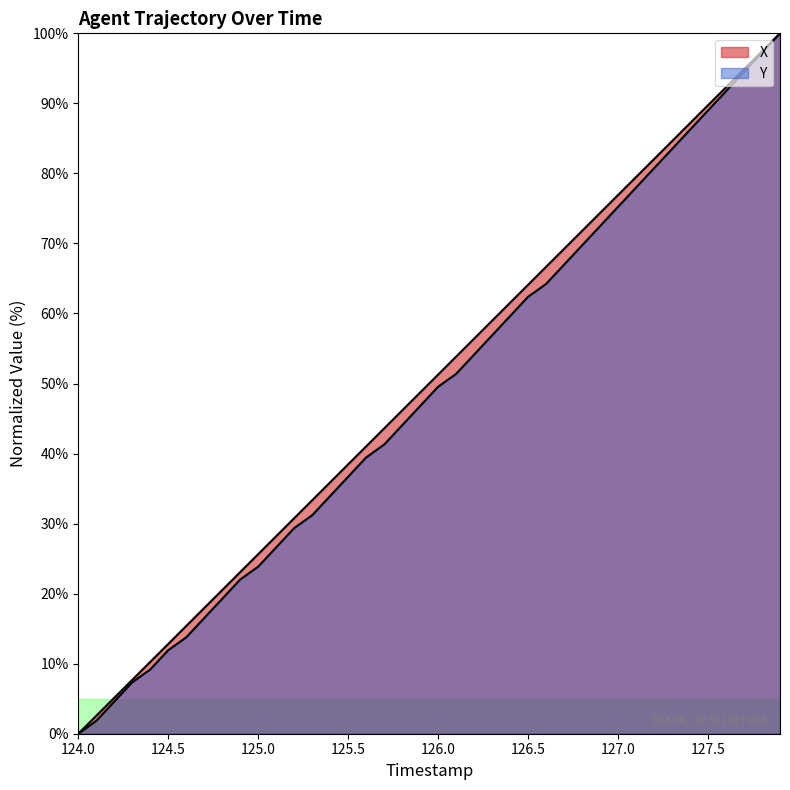

How many lines are shown in the chart?

2